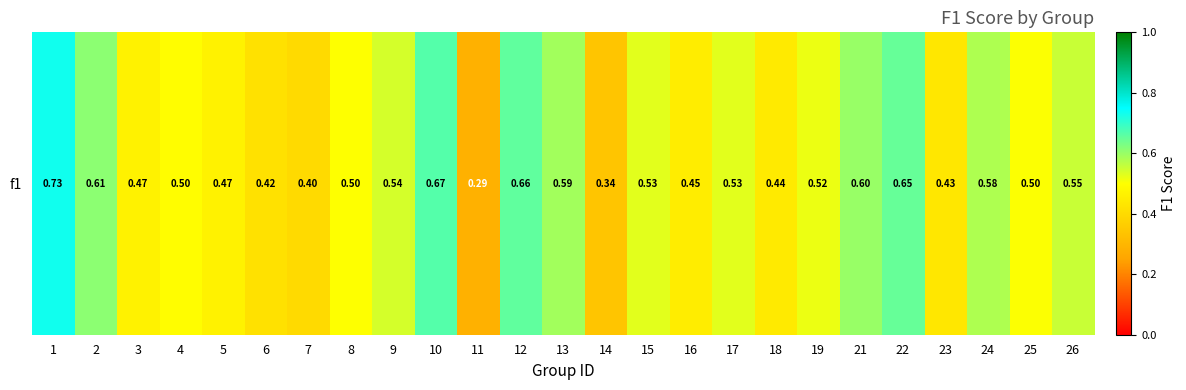

Reading right to left, transcribe all the data shown in this chart.

26=0.6	25=0.5	24=0.6	23=0.4	22=0.6	21=0.6	19=0.5	18=0.4	17=0.5	16=0.4	15=0.5	14=0.3	13=0.6	12=0.7	11=0.3	10=0.7	9=0.5	8=0.5	7=0.4	6=0.4	5=0.5	4=0.5	3=0.5	2=0.6	1=0.7